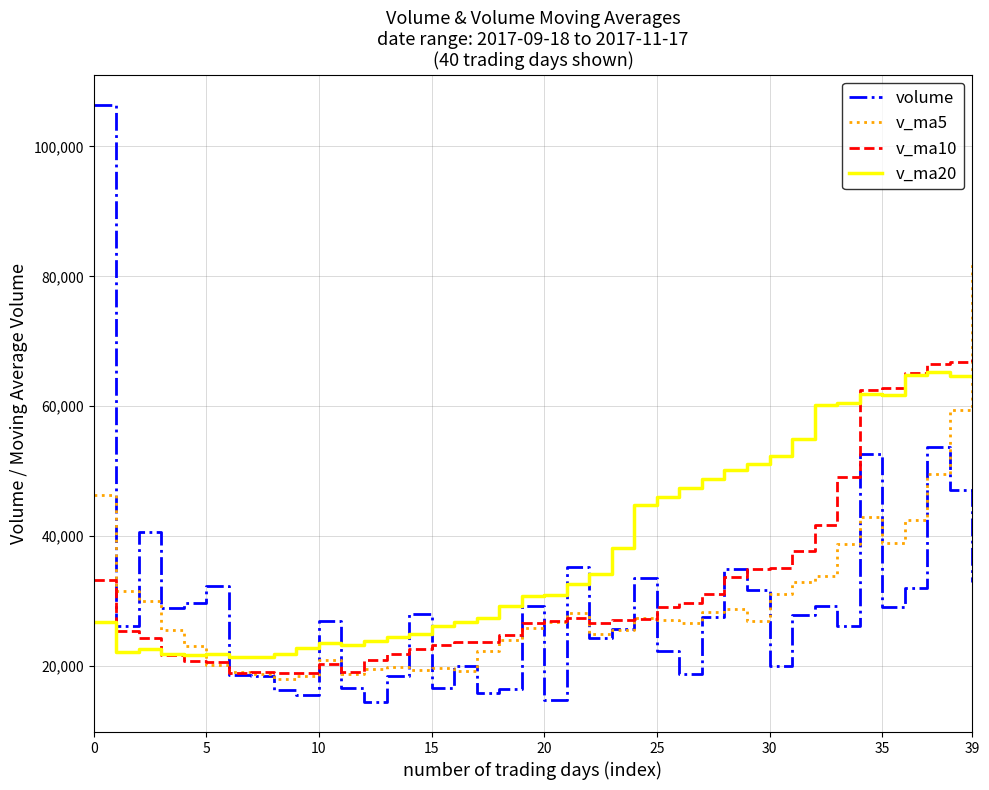

True or false: volume has more than 2 points higher than both neighbors.

True